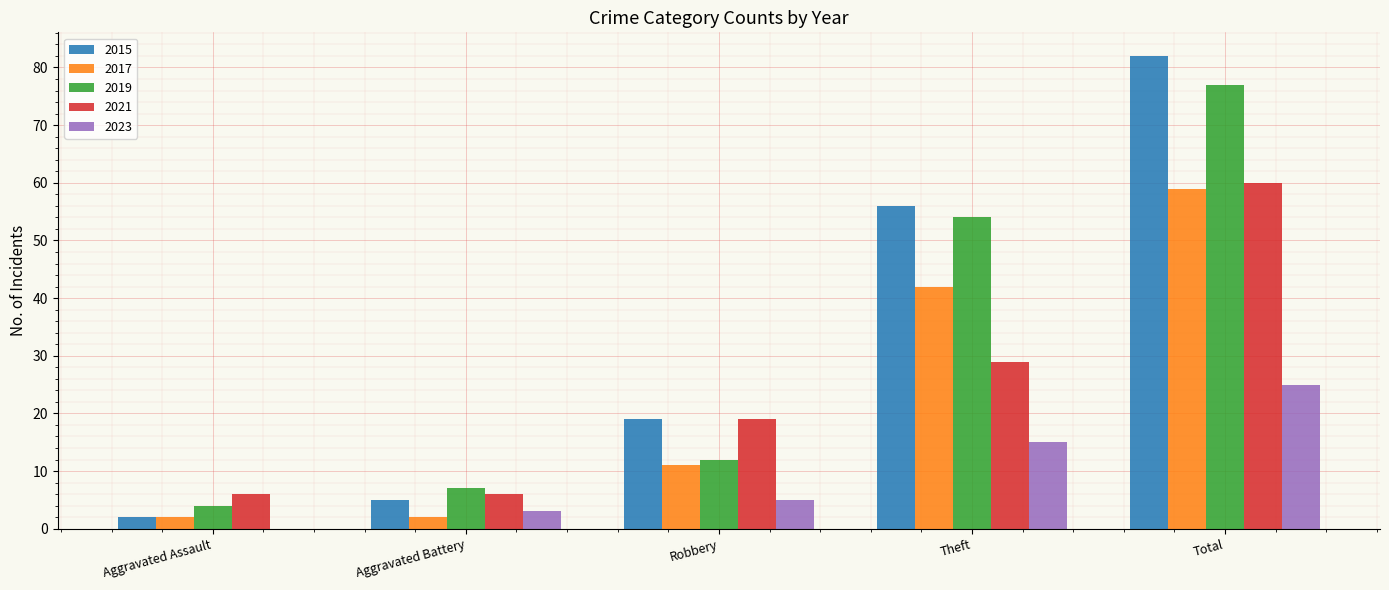

Which category has the highest value in the 2023 series?

Total